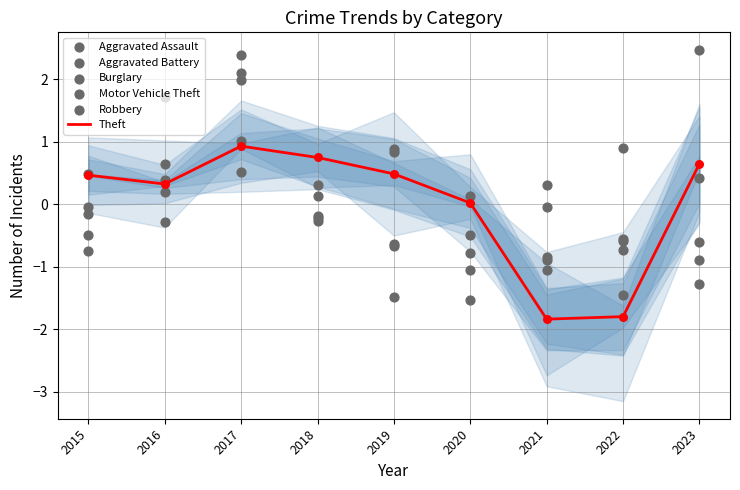

At how many categories does at least one series exceed -1?

9